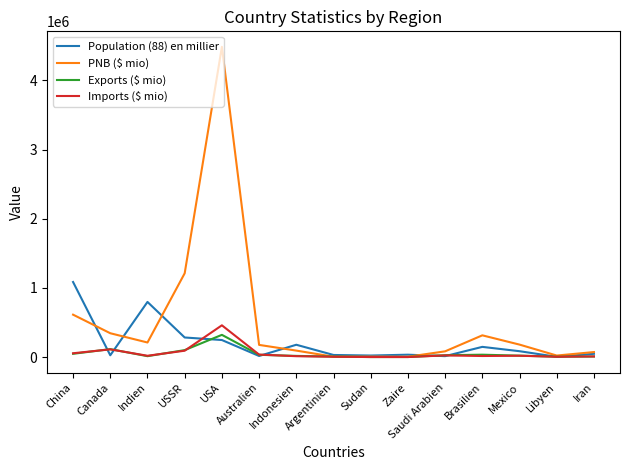

How many lines are shown in the chart?

4